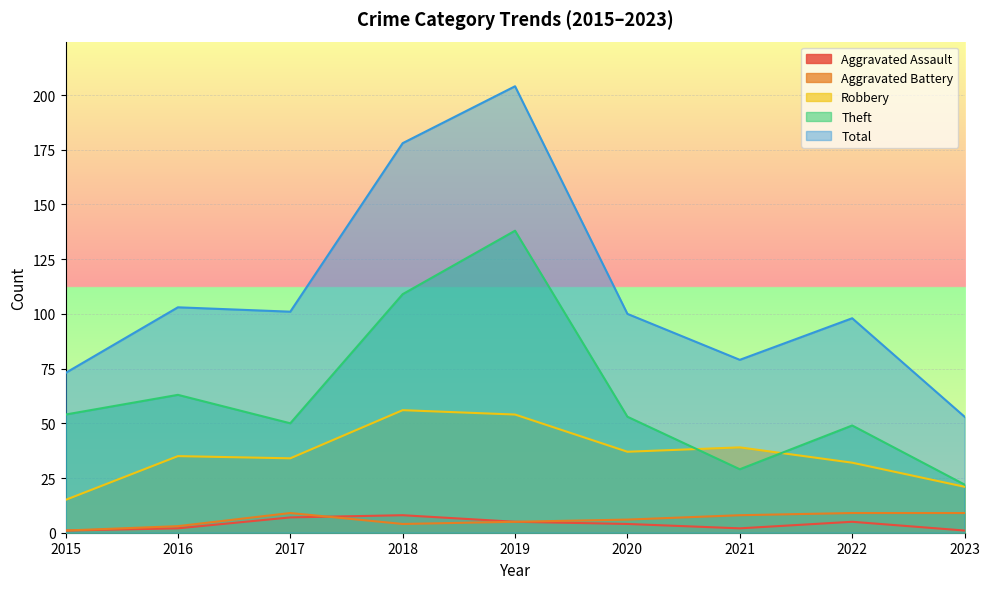

How many lines are shown in the chart?

5